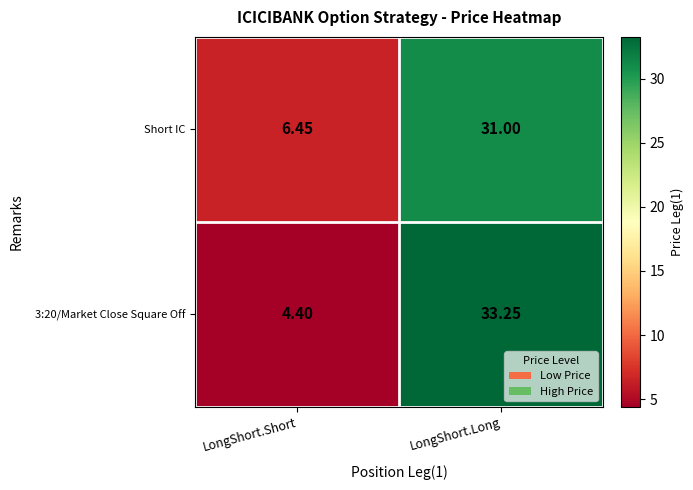

Which category has the lowest value across all series?

LongShort.Short